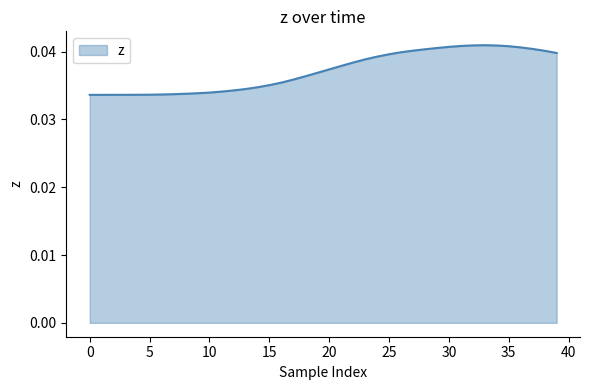

Does the chart have visible grid lines?

No